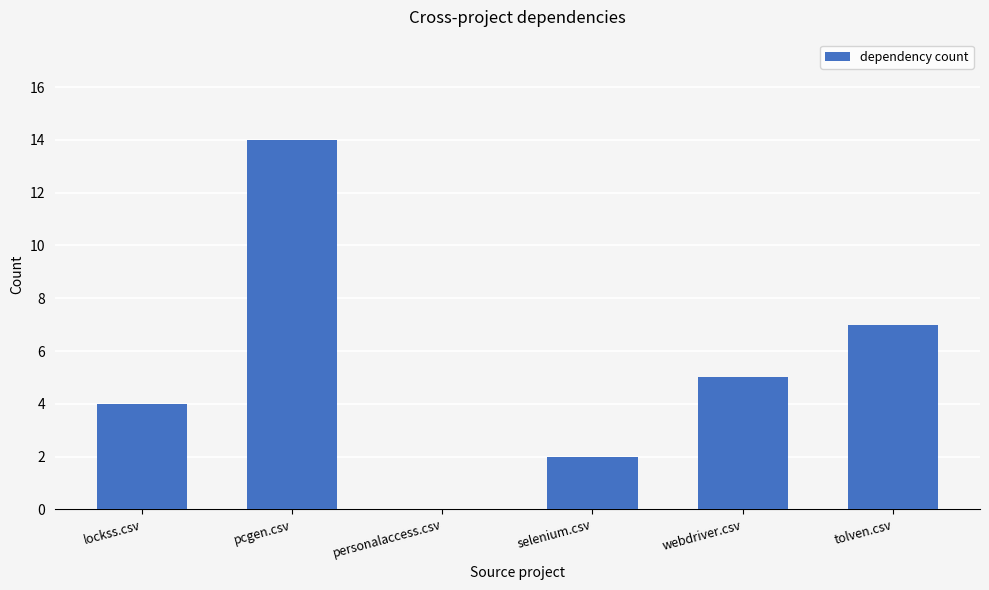

Which has a higher value, pcgen.csv or tolven.csv?

pcgen.csv